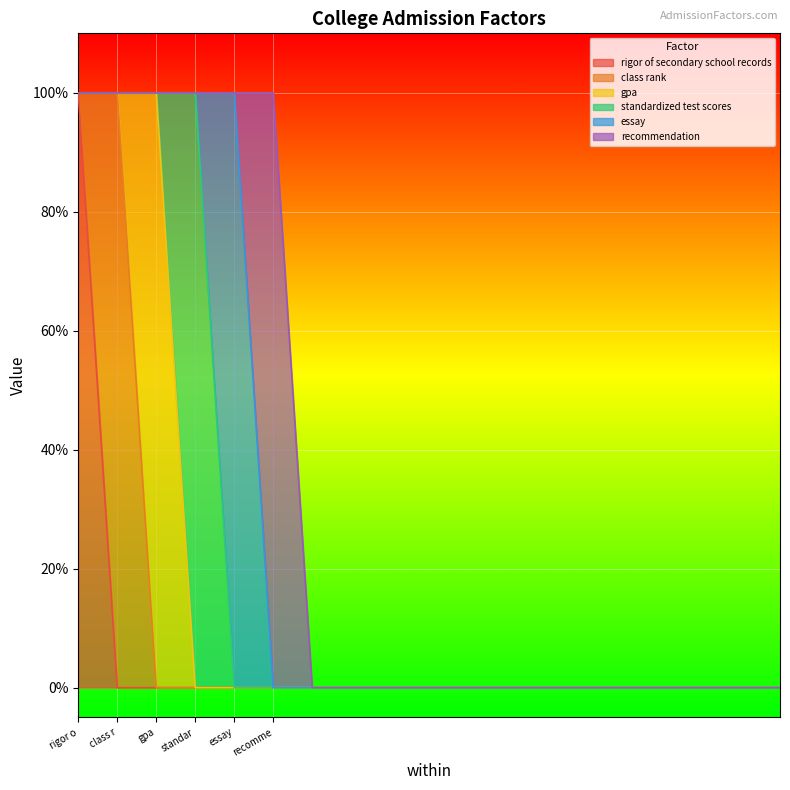

Reading right to left, what are all the values shown in this chart?

rigor of secondary school records: 1=0	1=0	1=0	1=0	1=0	1=0	1=0	1=0	1=0	1=0	1=0	1=0	1=0	1=0	1=0	1=0	1=0	1=0	1=1
class rank: 1=0	1=0	1=0	1=0	1=0	1=0	1=0	1=0	1=0	1=0	1=0	1=0	1=0	1=0	1=0	1=0	1=0	1=1	1=0
gpa: 1=0	1=0	1=0	1=0	1=0	1=0	1=0	1=0	1=0	1=0	1=0	1=0	1=0	1=0	1=0	1=0	1=1	1=0	1=0
standardized test scores: 1=0	1=0	1=0	1=0	1=0	1=0	1=0	1=0	1=0	1=0	1=0	1=0	1=0	1=0	1=0	1=1	1=0	1=0	1=0
essay: 1=0	1=0	1=0	1=0	1=0	1=0	1=0	1=0	1=0	1=0	1=0	1=0	1=0	1=0	1=1	1=0	1=0	1=0	1=0
recommendation: 1=0	1=0	1=0	1=0	1=0	1=0	1=0	1=0	1=0	1=0	1=0	1=0	1=0	1=1	1=0	1=0	1=0	1=0	1=0